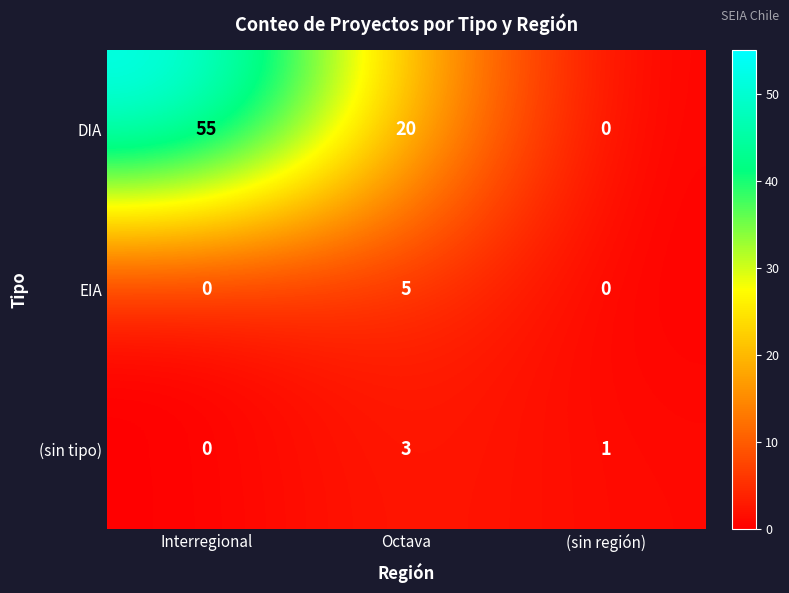

Count the (sin tipo) values in the range 0 to 3.

3